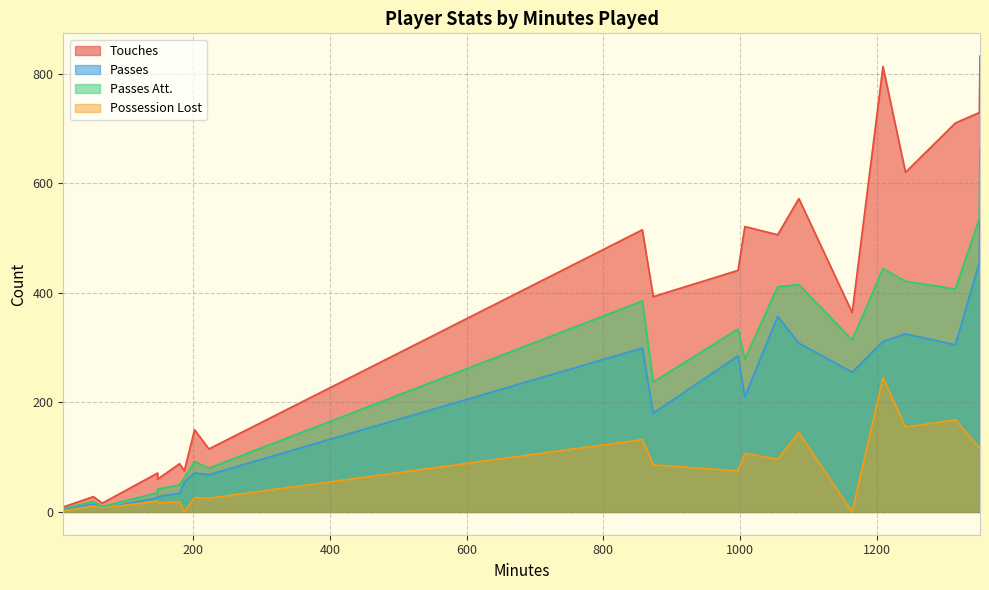

Which has a higher value, 1086 or 857?

1086